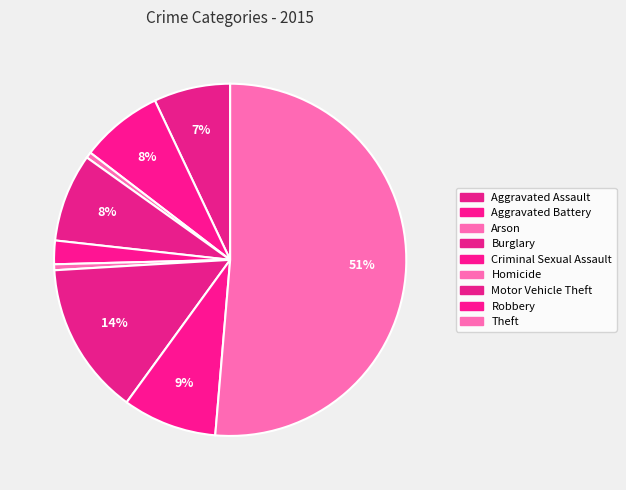

Does Theft account for over 50% of the chart?

Yes